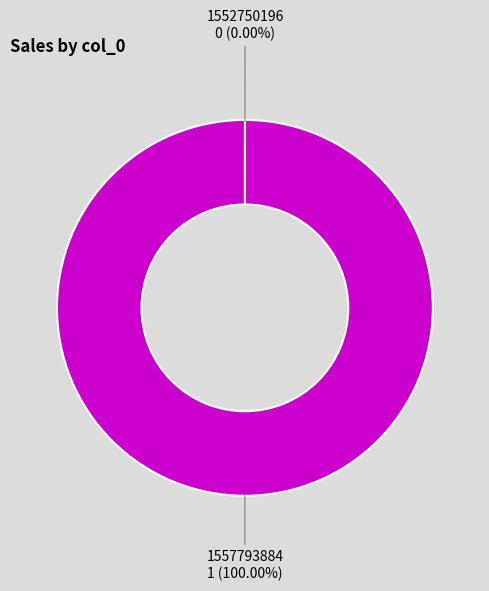

Which slice is the largest?

1557793884